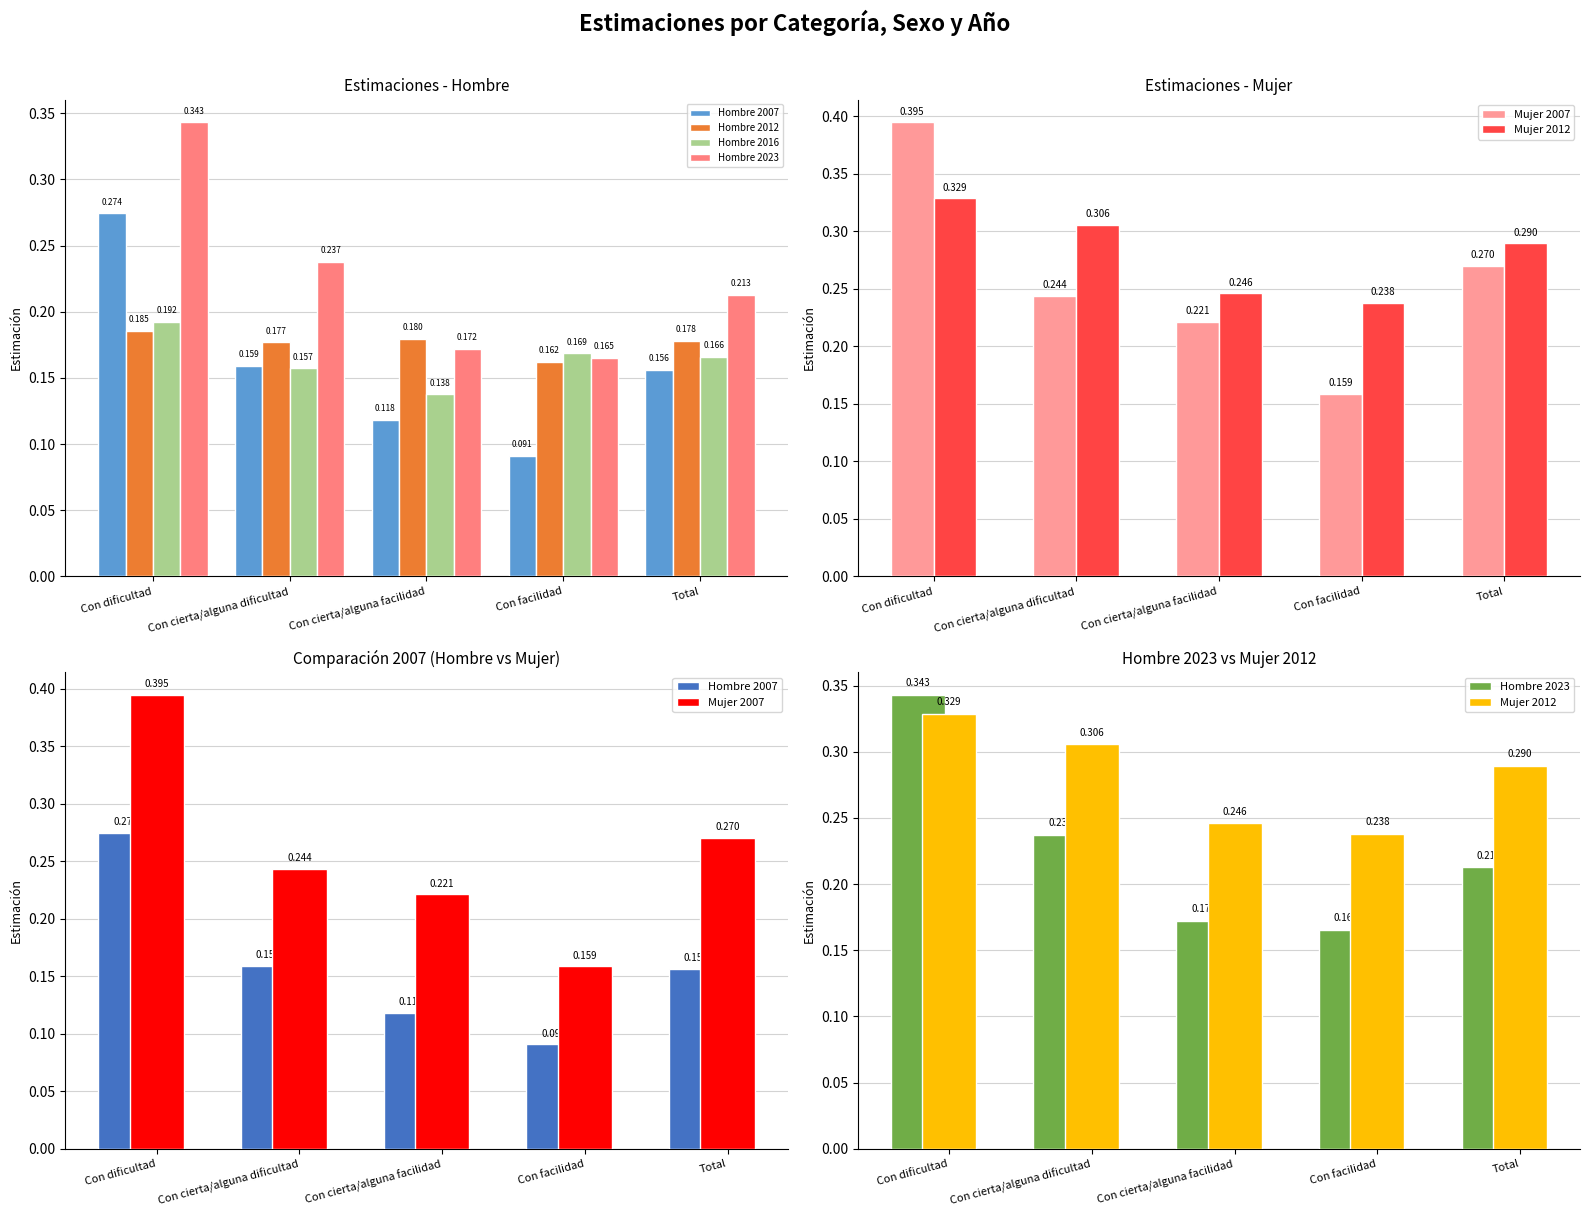

What are all the series names shown in the legend?

Hombre 2007, Hombre 2012, Hombre 2016, Hombre 2023, Mujer 2007, Mujer 2012